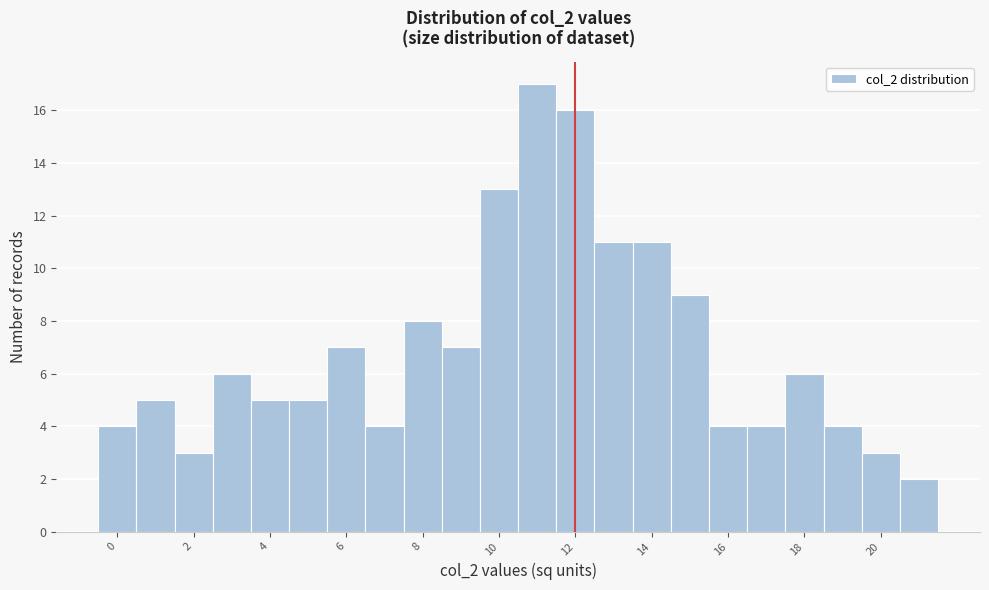

Reading left to right, transcribe this chart: for each bar, give the range it covers on the x-axis and its height. Neither the bar edges nor the heights are printed on the chart, so give them approximately, as read against the axes.

-0.5 to 0.5: 4
0.5 to 1.5: 5
1.5 to 2.5: 3
2.5 to 3.5: 6
3.5 to 4.5: 5
4.5 to 5.5: 5
5.5 to 6.5: 7
6.5 to 7.5: 4
7.5 to 8.5: 8
8.5 to 9.5: 7
9.5 to 10.5: 13
10.5 to 11.5: 17
11.5 to 12.5: 16
12.5 to 13.5: 11
13.5 to 14.5: 11
14.5 to 15.5: 9
15.5 to 16.5: 4
16.5 to 17.5: 4
17.5 to 18.5: 6
18.5 to 19.5: 4
19.5 to 20.5: 3
20.5 to 21.5: 2